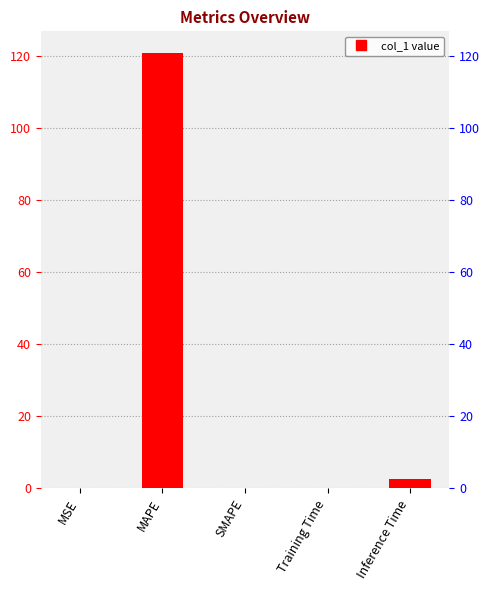

What is the label of the 1st bar from the right?

Inference Time